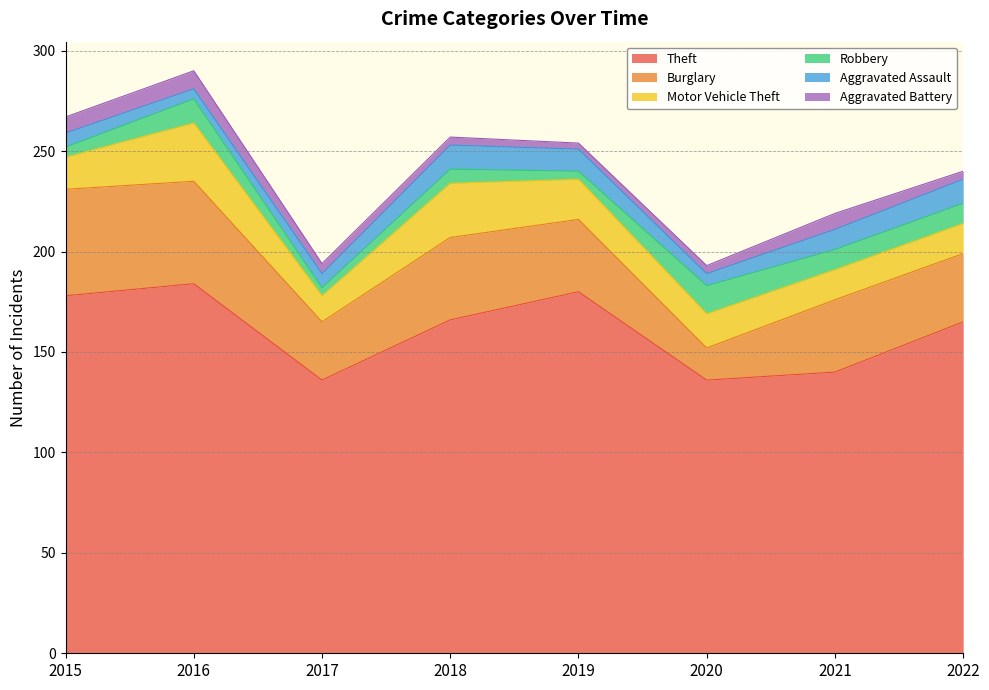

Reading left to right, what are all the values shown in this chart?

Theft: 2015=178	2016=184	2017=136	2018=166	2019=180	2020=136	2021=140	2022=165
Burglary: 2015=53	2016=51	2017=29	2018=41	2019=36	2020=16	2021=36	2022=34
Motor Vehicle Theft: 2015=16	2016=29	2017=13	2018=27	2019=20	2020=17	2021=15	2022=15
Robbery: 2015=5	2016=12	2017=4	2018=7	2019=4	2020=14	2021=10	2022=10
Aggravated Assault: 2015=7	2016=5	2017=7	2018=12	2019=11	2020=6	2021=10	2022=12
Aggravated Battery: 2015=8	2016=9	2017=5	2018=4	2019=3	2020=4	2021=8	2022=4